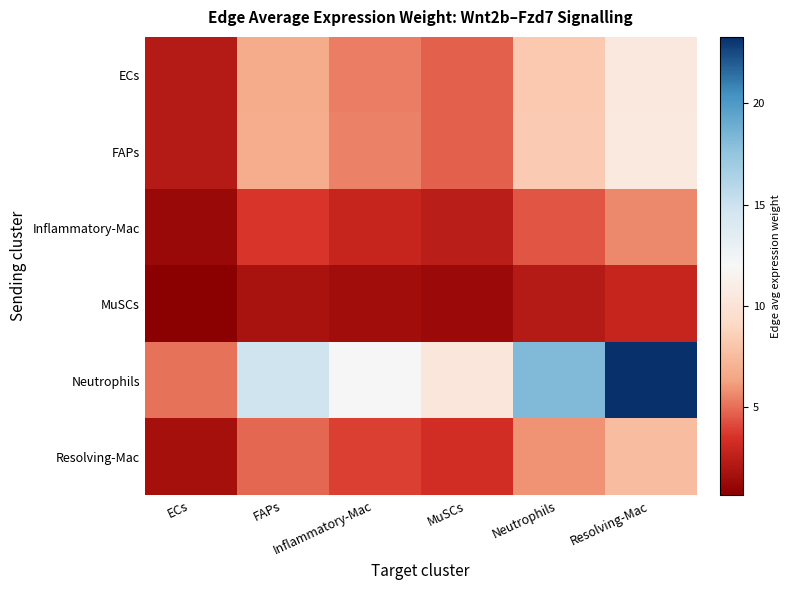

What is the total value across all series at MuSCs?

26.7